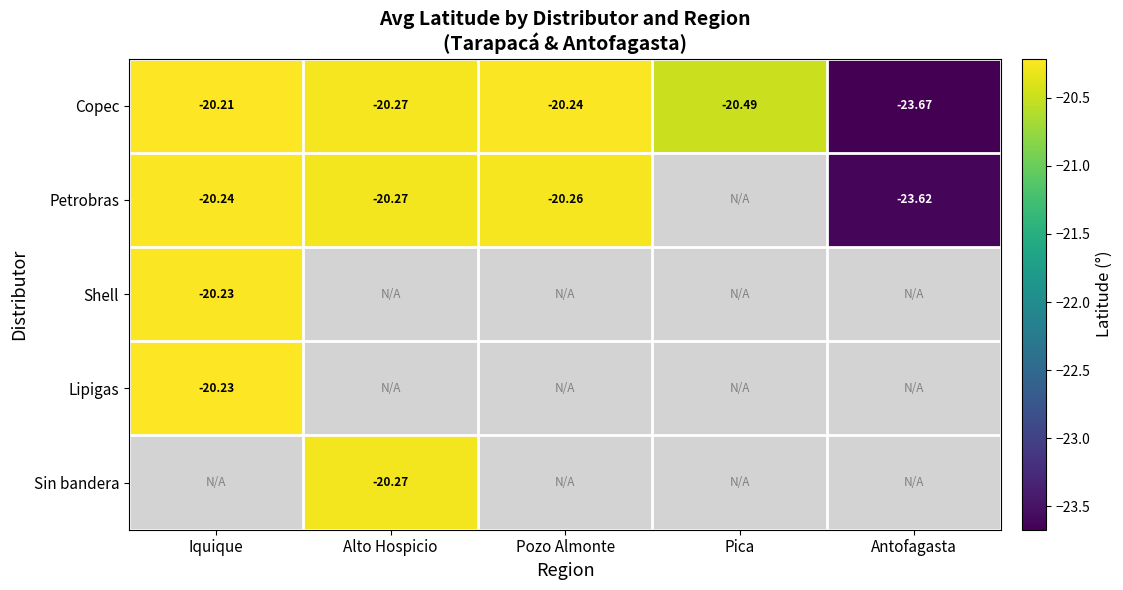

Rank the categories by Lipigas value from highest to lowest.

Iquique, Alto Hospicio, Pozo Almonte, Pica, Antofagasta